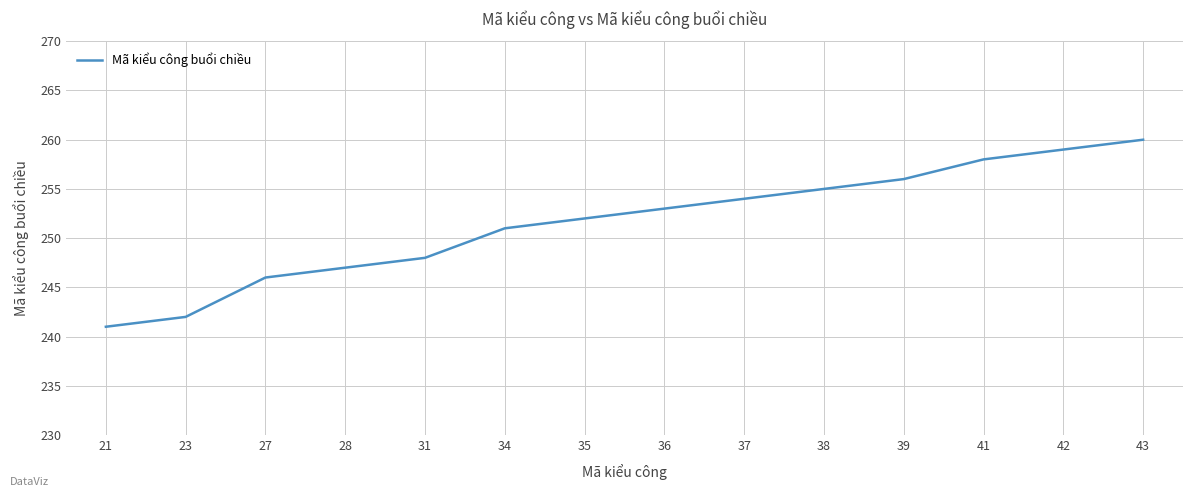

Does the chart have visible grid lines?

Yes